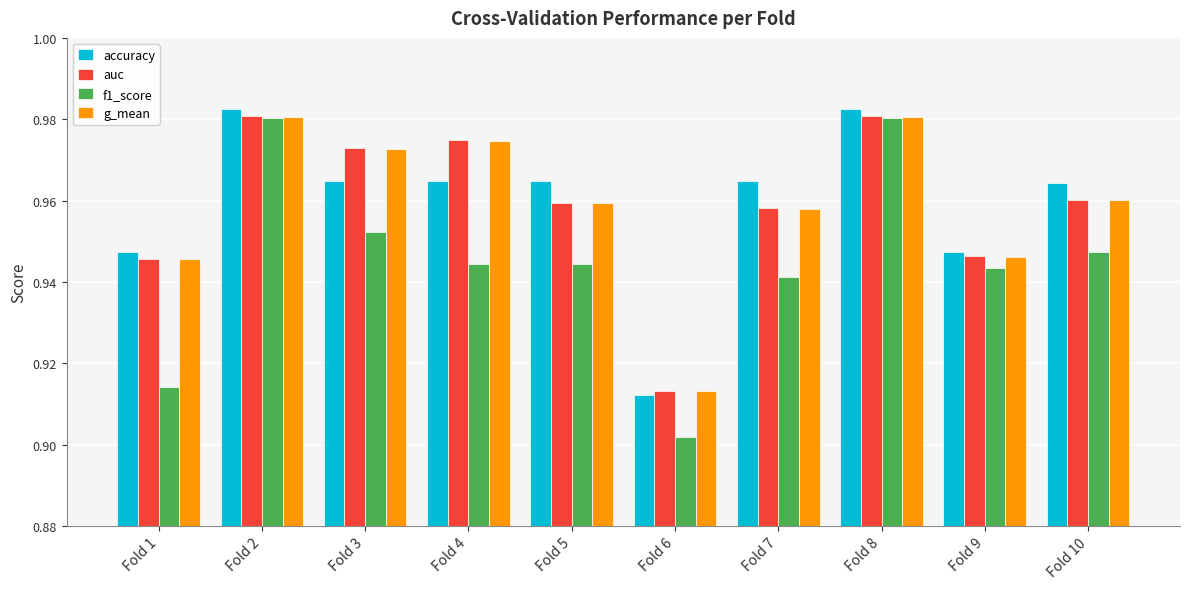

The value of accuracy at Fold 7 is 1.7. True or false?

False